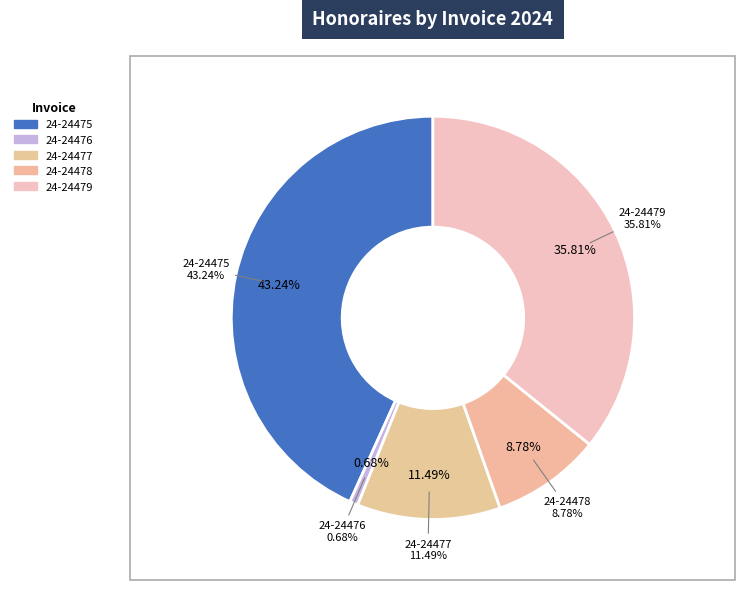

What percentage is the 24-24476 slice, to the nearest percent?

1%